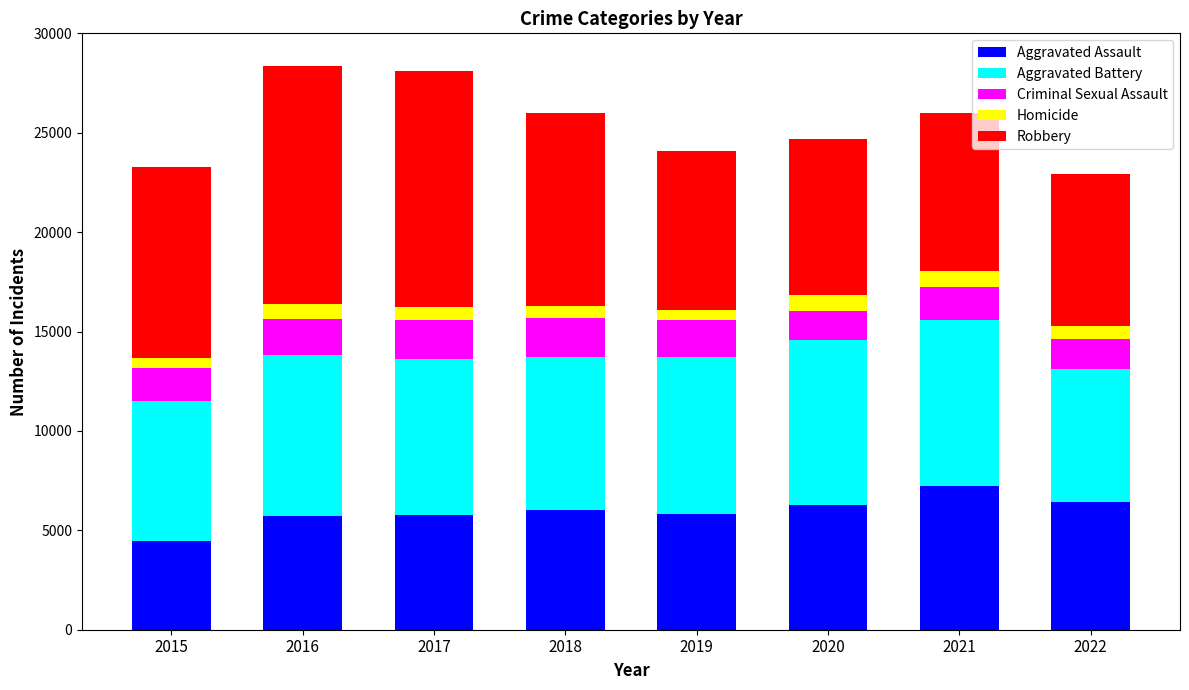

At which label does Aggravated Assault reach its minimum?

2015